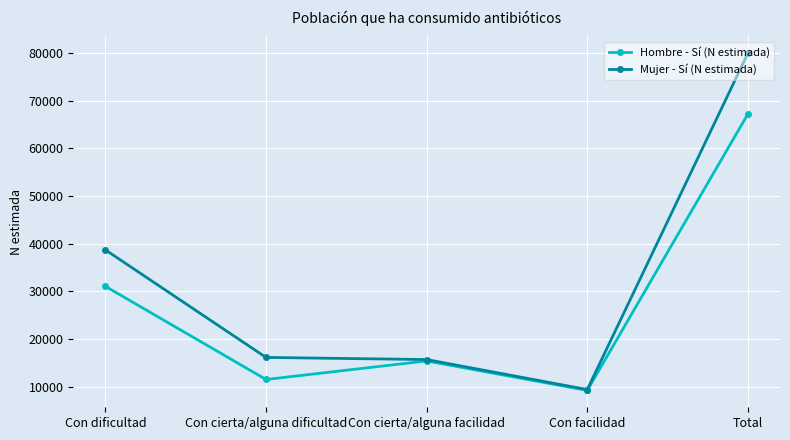

List the series in order of their peak value, highest first.

Mujer - Sí (N estimada), Hombre - Sí (N estimada)